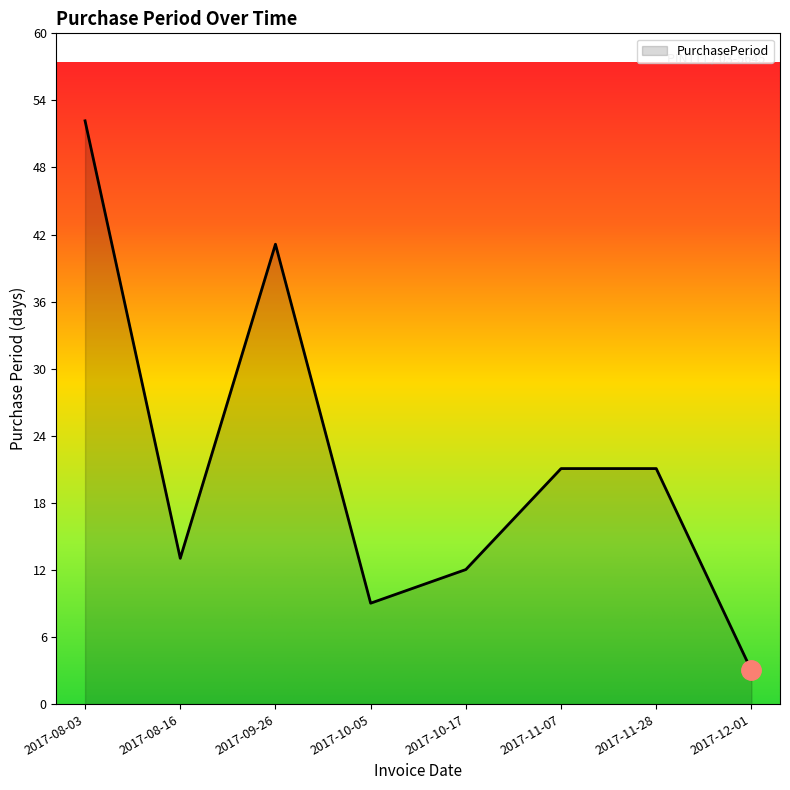

Where is the first local minimum?

2017-08-16